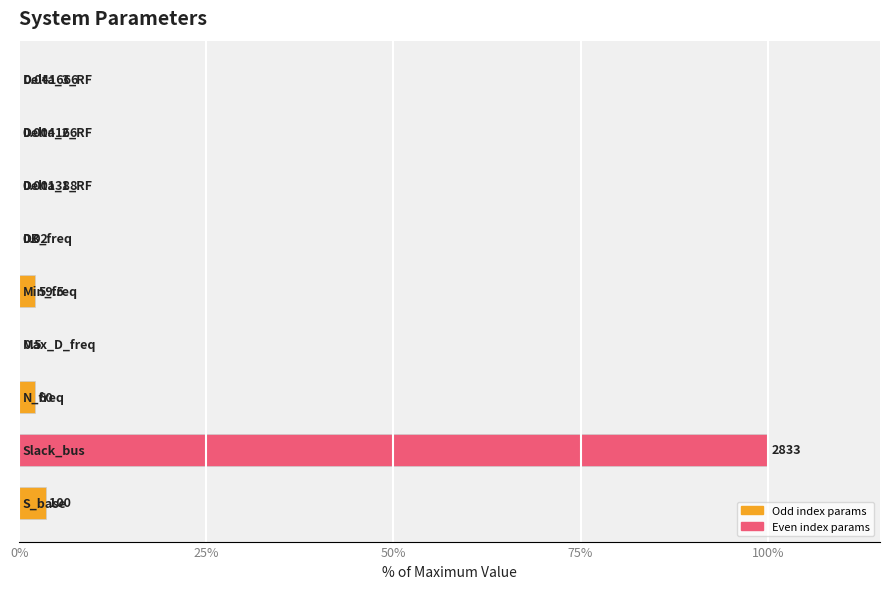

How many distinct data groups are displayed?

1